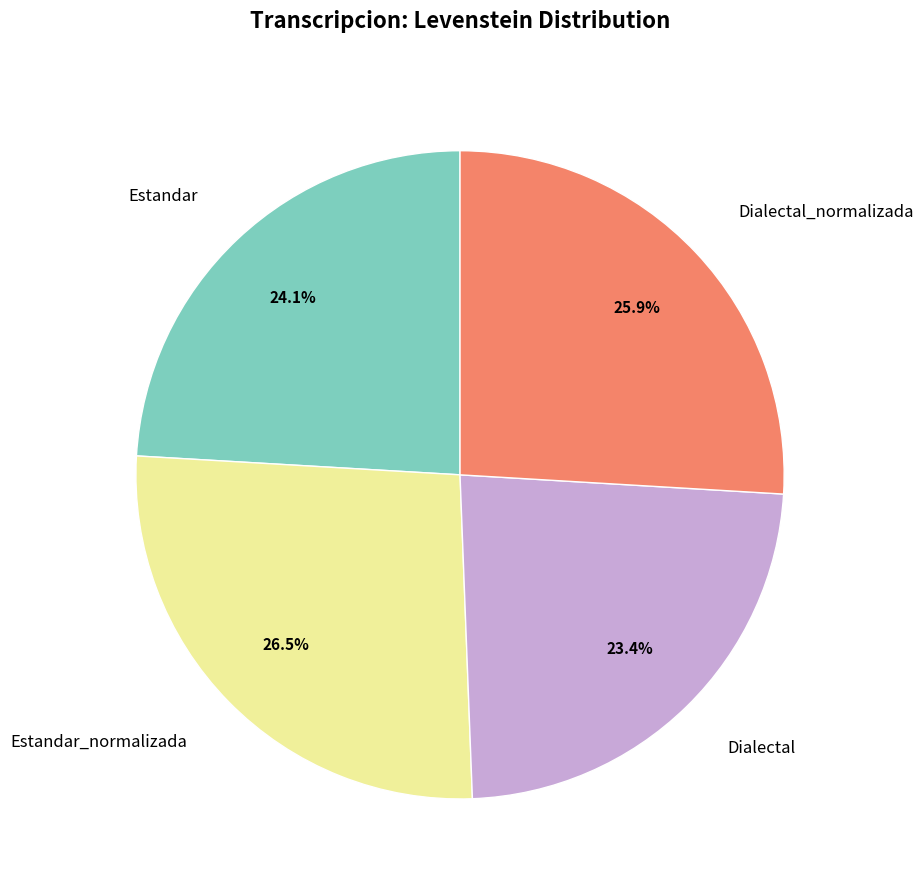

What is the smallest slice in the pie chart?

Dialectal